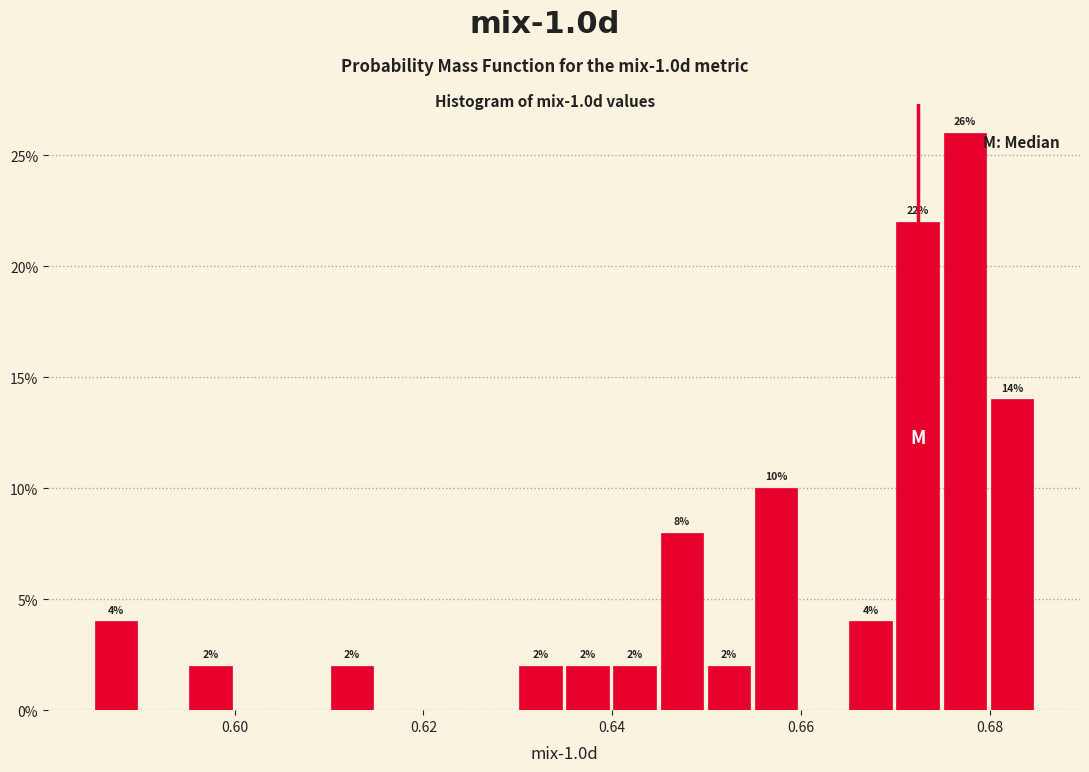

Around what value on the x-axis is the tallest bar? Give the approximate position of its centre, as read against the axis.

0.678